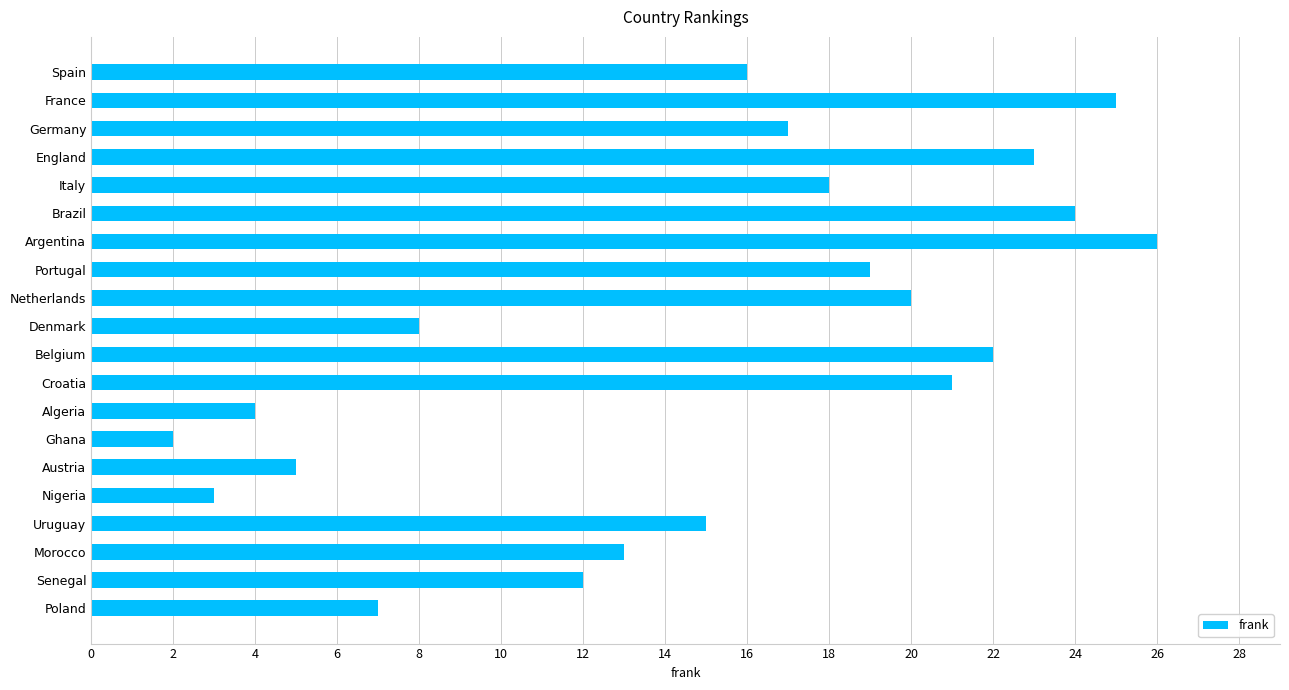

What is the ratio of the value at Croatia to the value at Uruguay?

1.4